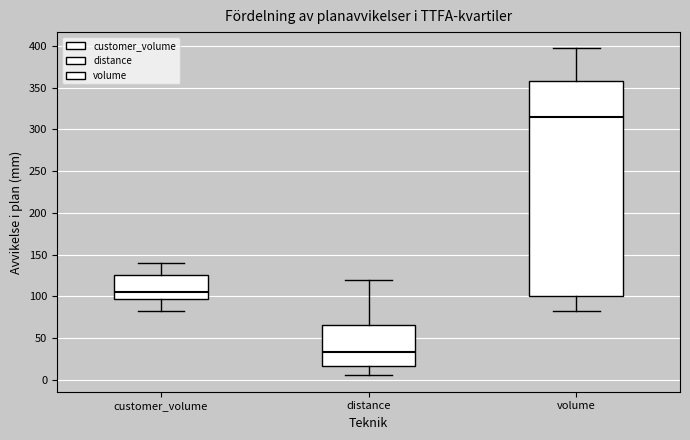

Comparing the boxes themselves (not the whiskers), which one is the tallest?

volume